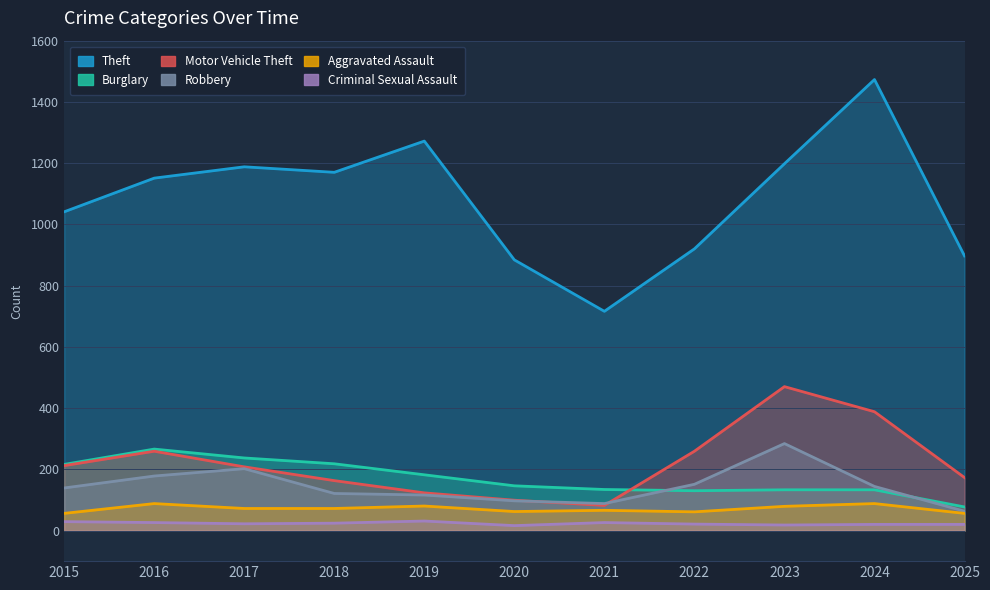

How many data points does each series have?

11